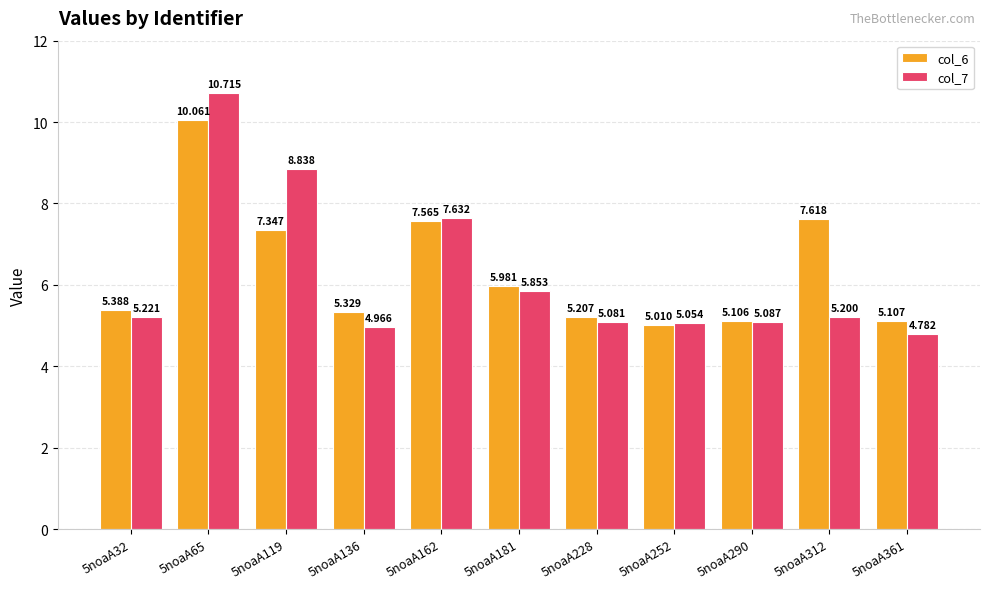

What is the difference between the col_7 values at 5noaA312 and 5noaA361?

0.4